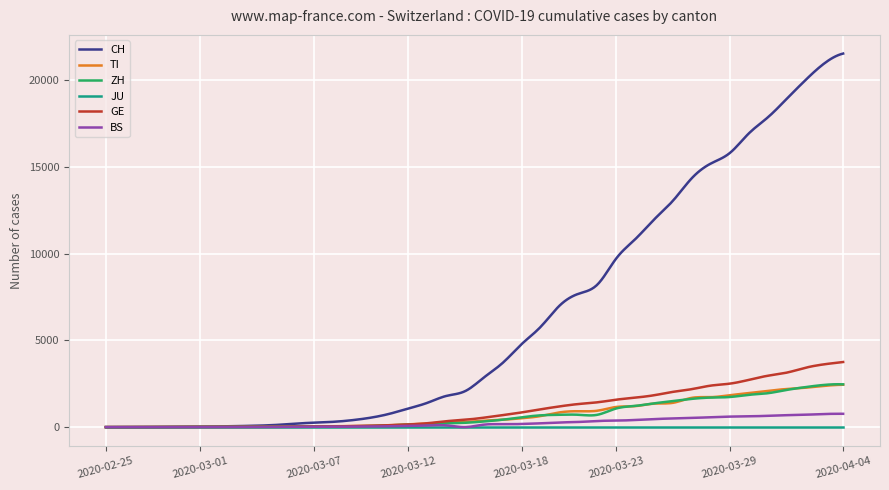

How many lines are shown in the chart?

6